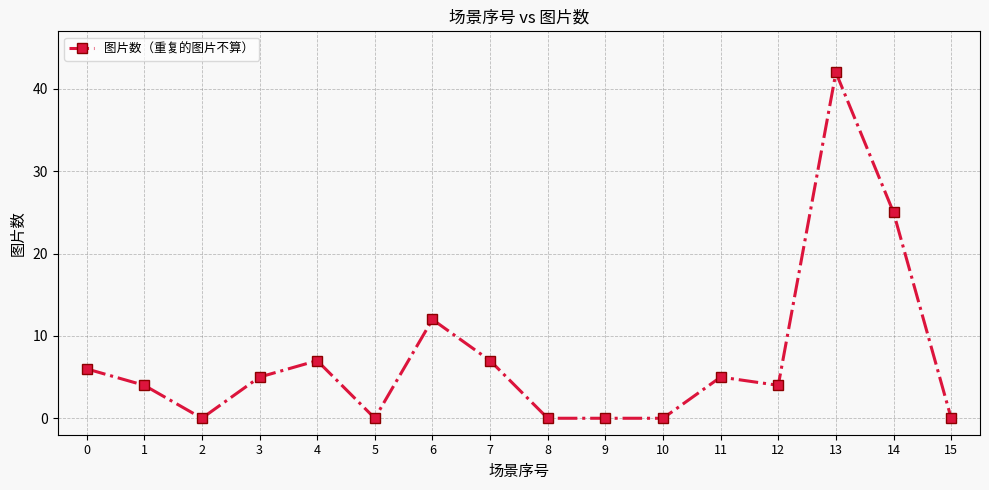

The chart shows a value of 16 at 10. True or false?

False